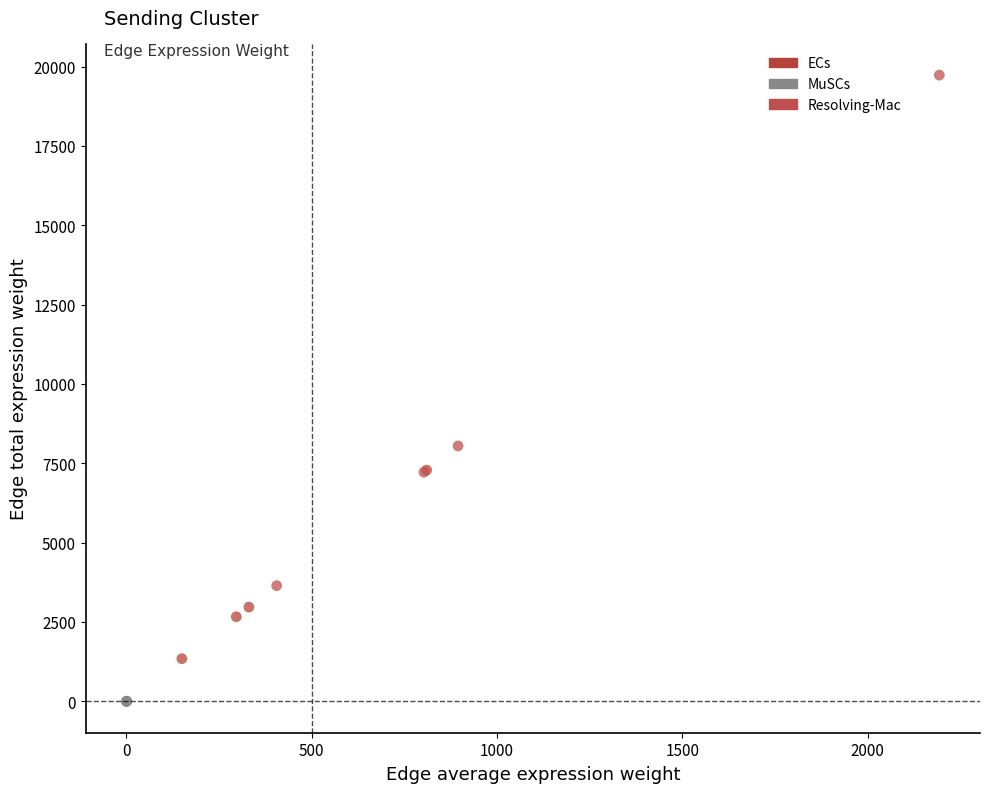

Which series has the widest spread of Y values?

Resolving-Mac